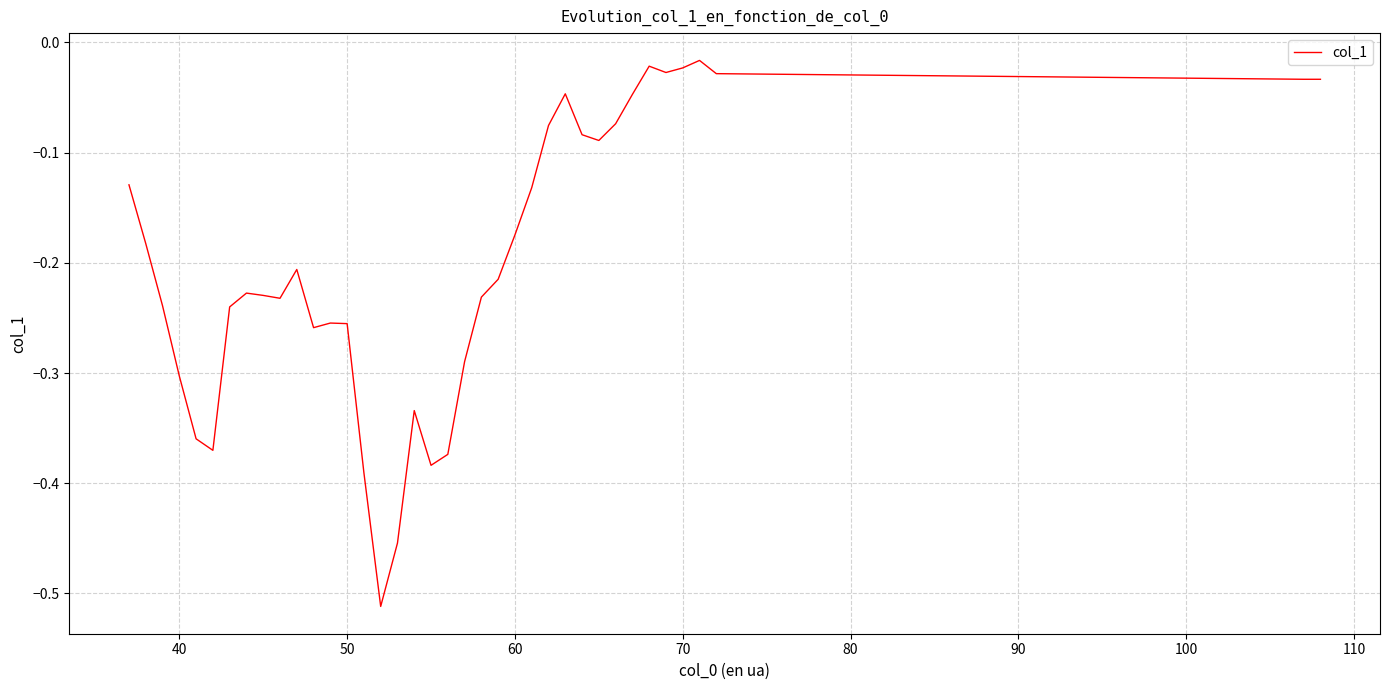

How many distinct data groups are displayed?

1